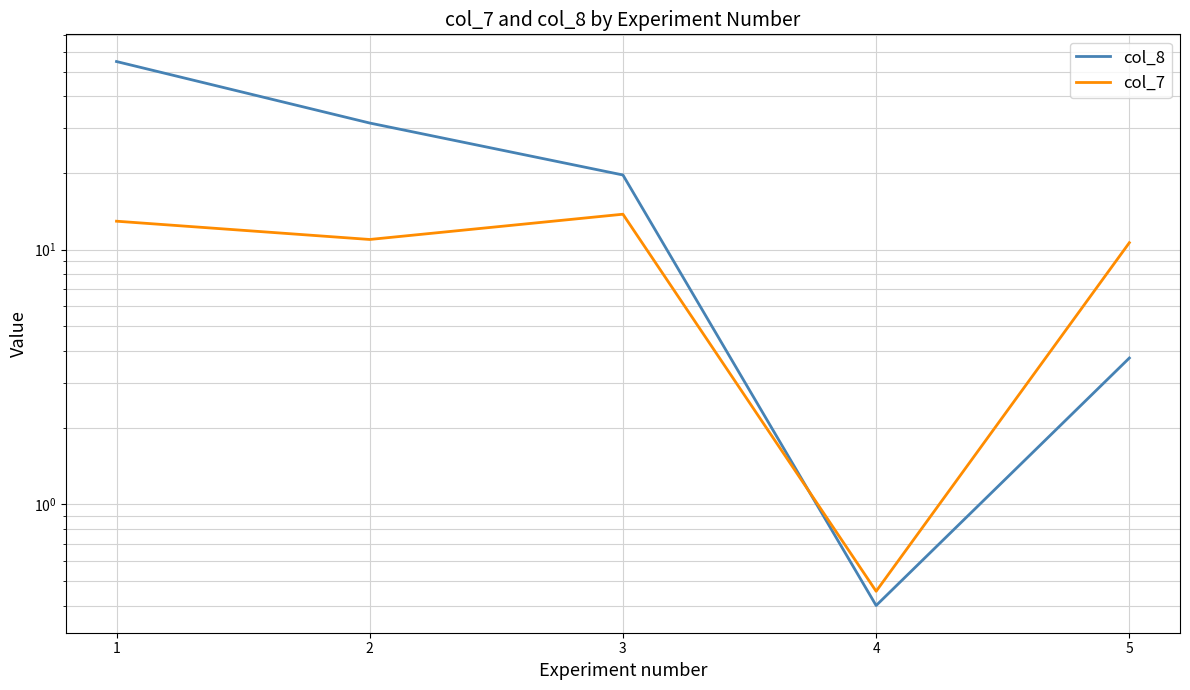

How many interior local valleys does the col_7 series have?

2